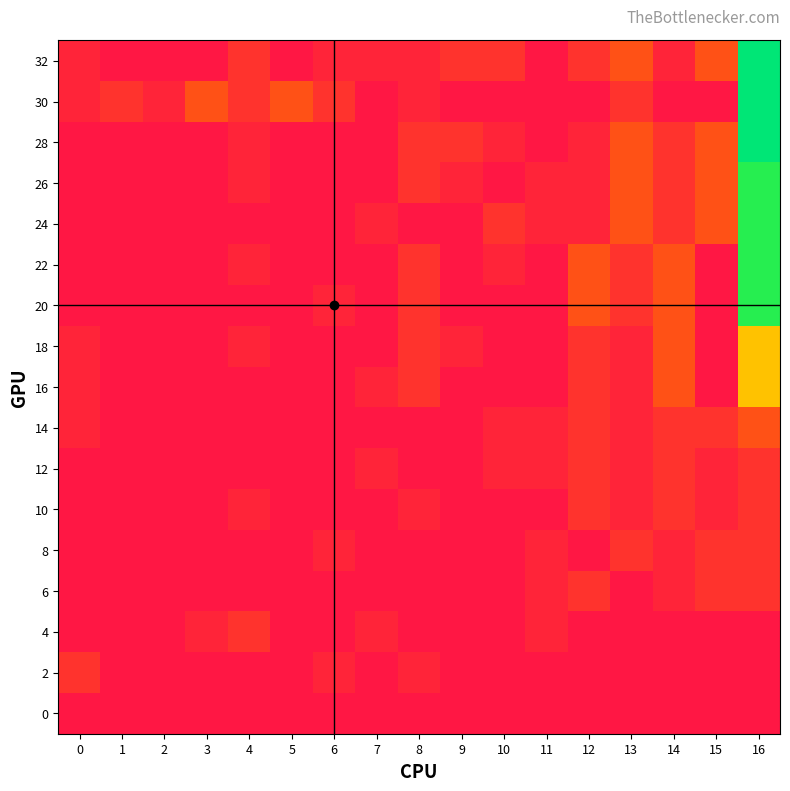

Reading left to right, what are all the values shown in this chart?

32: 0=2	1=0	2=0	3=0	4=4	5=0	6=2	7=2	8=2	9=4	10=4	11=0	12=4	13=8	14=2	15=8	16=40
30: 0=2	1=4	2=2	3=8	4=4	5=8	6=4	7=0	8=2	9=0	10=0	11=0	12=0	13=4	14=0	15=0	16=40
28: 0=0	1=0	2=0	3=0	4=2	5=0	6=0	7=0	8=4	9=4	10=2	11=0	12=2	13=8	14=4	15=8	16=40
26: 0=0	1=0	2=0	3=0	4=2	5=0	6=0	7=0	8=4	9=2	10=0	11=2	12=2	13=8	14=4	15=8	16=36
24: 0=0	1=0	2=0	3=0	4=0	5=0	6=0	7=2	8=0	9=0	10=4	11=2	12=2	13=8	14=4	15=8	16=36
22: 0=0	1=0	2=0	3=0	4=2	5=0	6=0	7=0	8=4	9=0	10=2	11=0	12=8	13=4	14=8	15=0	16=36
20: 0=0	1=0	2=0	3=0	4=0	5=0	6=2	7=0	8=4	9=0	10=0	11=0	12=8	13=4	14=8	15=0	16=36
18: 0=2	1=0	2=0	3=0	4=2	5=0	6=0	7=0	8=4	9=2	10=0	11=0	12=4	13=2	14=8	15=0	16=20
16: 0=2	1=0	2=0	3=0	4=0	5=0	6=0	7=2	8=4	9=0	10=0	11=0	12=4	13=2	14=8	15=0	16=20
14: 0=2	1=0	2=0	3=0	4=0	5=0	6=0	7=0	8=0	9=0	10=2	11=2	12=4	13=2	14=4	15=4	16=8
12: 0=0	1=0	2=0	3=0	4=0	5=0	6=0	7=2	8=0	9=0	10=2	11=2	12=4	13=2	14=4	15=2	16=4
10: 0=0	1=0	2=0	3=0	4=2	5=0	6=0	7=0	8=2	9=0	10=0	11=0	12=4	13=2	14=4	15=2	16=4
8: 0=0	1=0	2=0	3=0	4=0	5=0	6=2	7=0	8=0	9=0	10=0	11=2	12=0	13=4	14=2	15=4	16=4
6: 0=0	1=0	2=0	3=0	4=0	5=0	6=0	7=0	8=0	9=0	10=0	11=2	12=4	13=0	14=2	15=4	16=4
4: 0=0	1=0	2=0	3=2	4=4	5=0	6=0	7=2	8=0	9=0	10=0	11=2	12=0	13=0	14=0	15=0	16=0
2: 0=4	1=0	2=0	3=0	4=0	5=0	6=2	7=0	8=2	9=0	10=0	11=0	12=0	13=0	14=0	15=0	16=0
0: 0=0	1=0	2=0	3=0	4=0	5=0	6=0	7=0	8=0	9=0	10=0	11=0	12=0	13=0	14=0	15=0	16=0